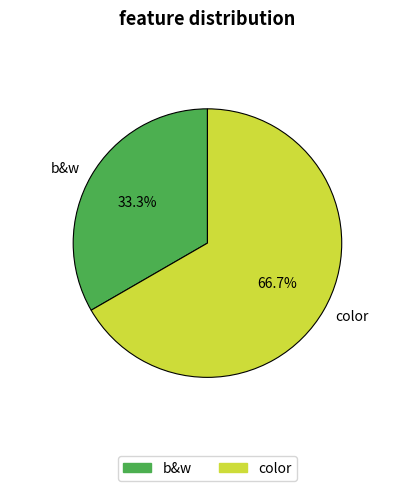

What percentage is the b&w slice, to the nearest percent?

33%